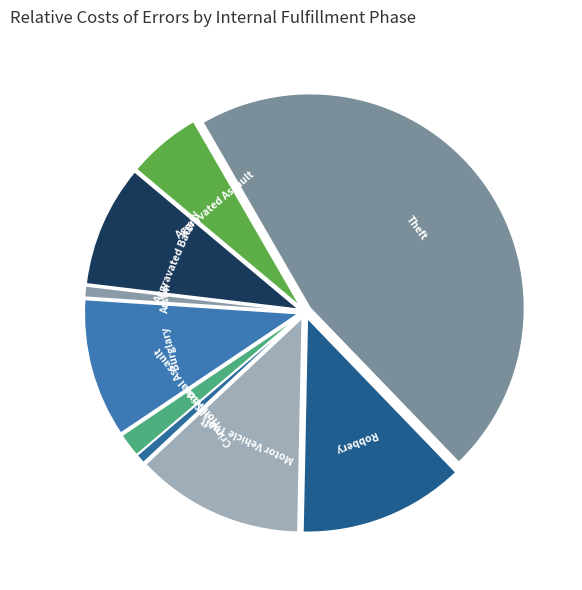

Rank the categories by value from lowest to highest.

Homicide, Arson, Criminal Sexual Assault, Aggravated Assault, Aggravated Battery, Burglary, Robbery, Motor Vehicle Theft, Theft